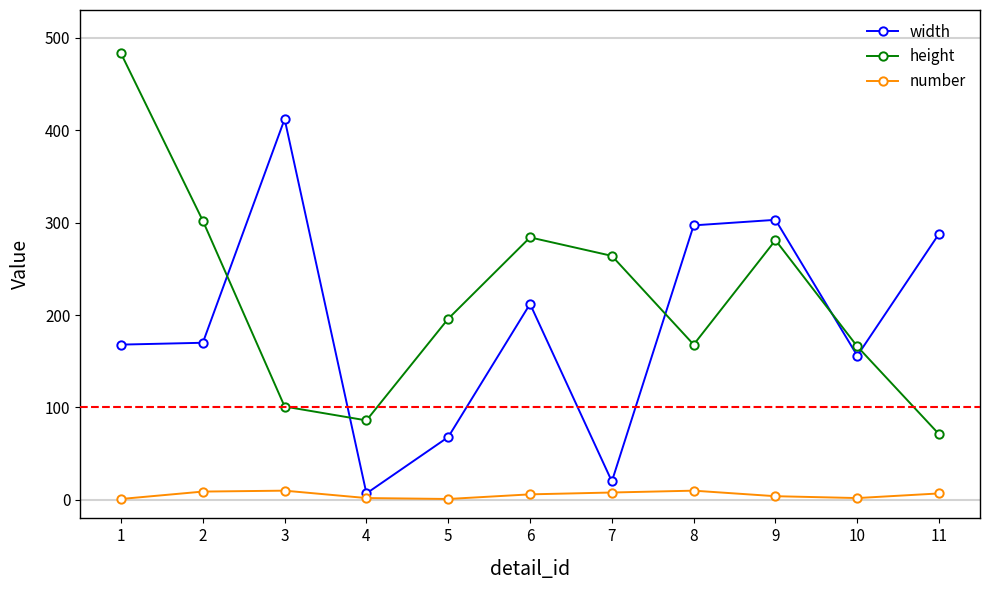

The value of height at 1 is 220. True or false?

False